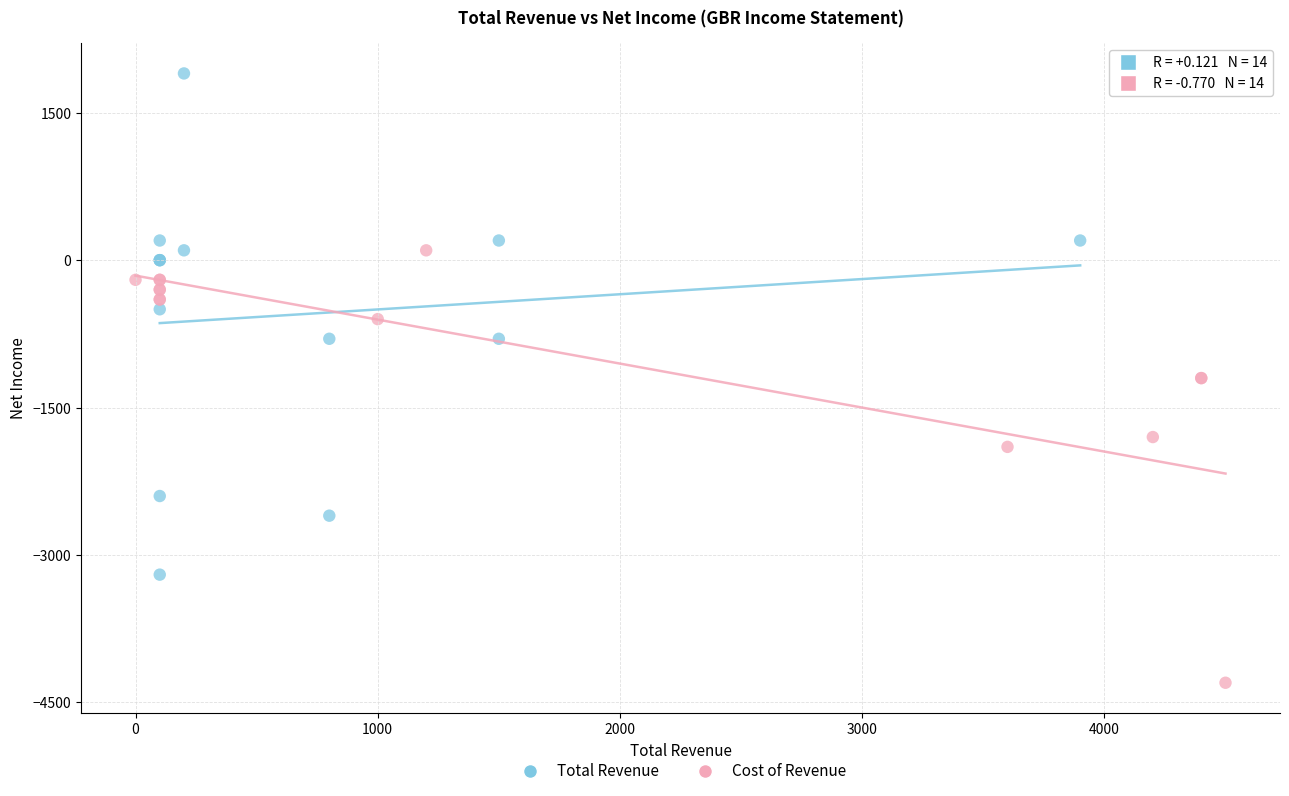

Which series contains the highest Y value?

Total Revenue